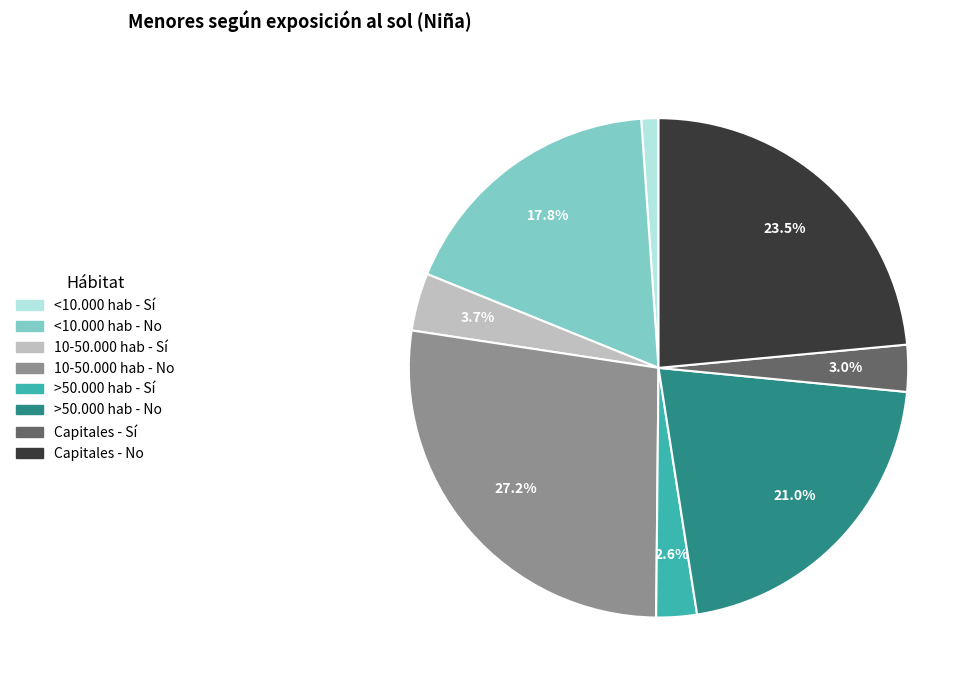

How much of the chart is everything except 10-50.000 hab - Sí?

96.3%